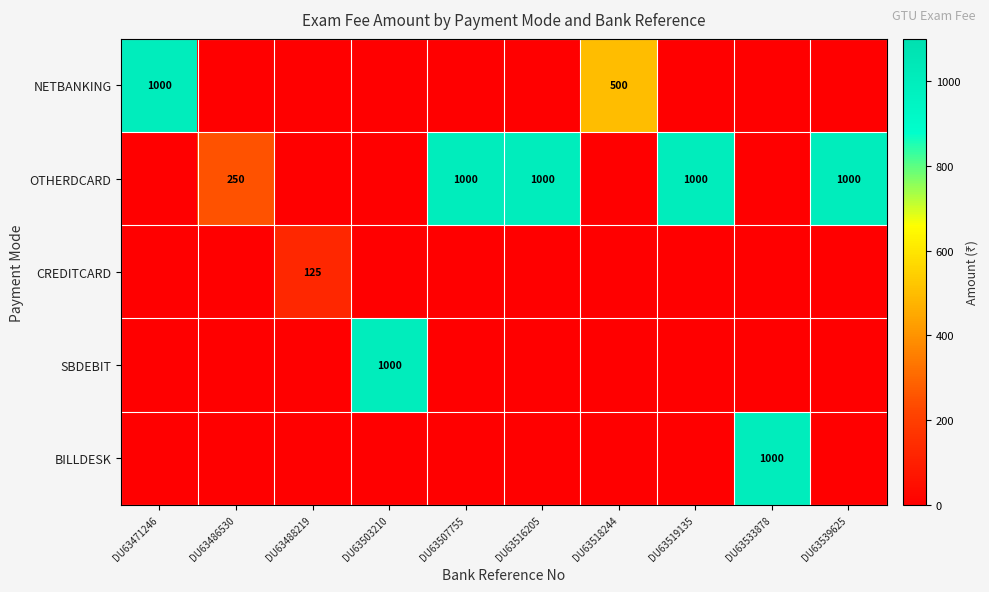

True or false: OTHERDCARD has a value of 1000 at DU63516205.

True